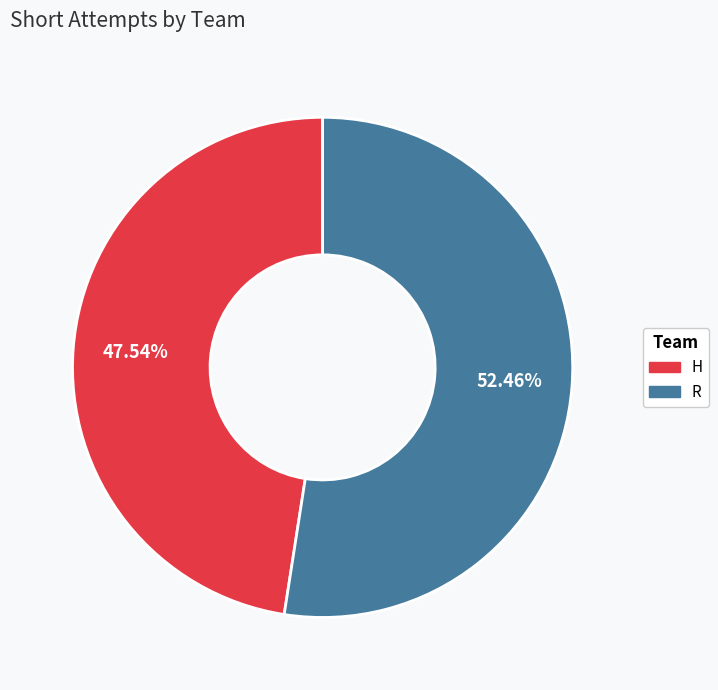

Combined, what portion of the pie is R and H?

100.0%